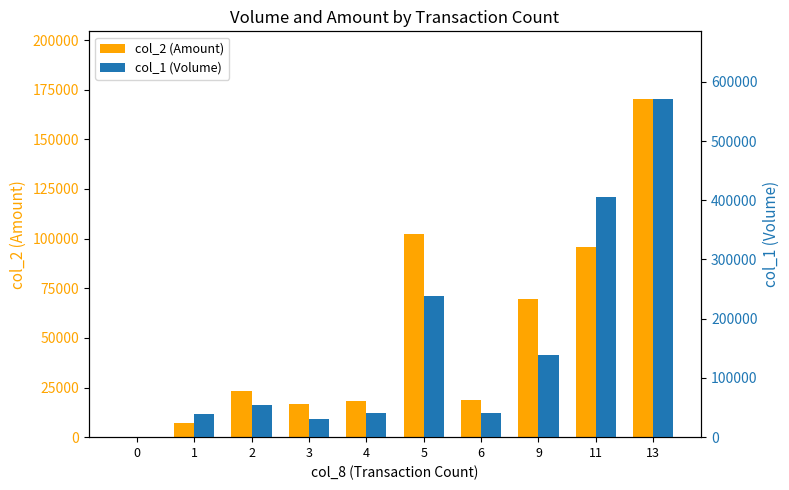

Rank the categories by col_2 (Amount) value from highest to lowest.

13, 5, 11, 9, 2, 6, 4, 3, 1, 0